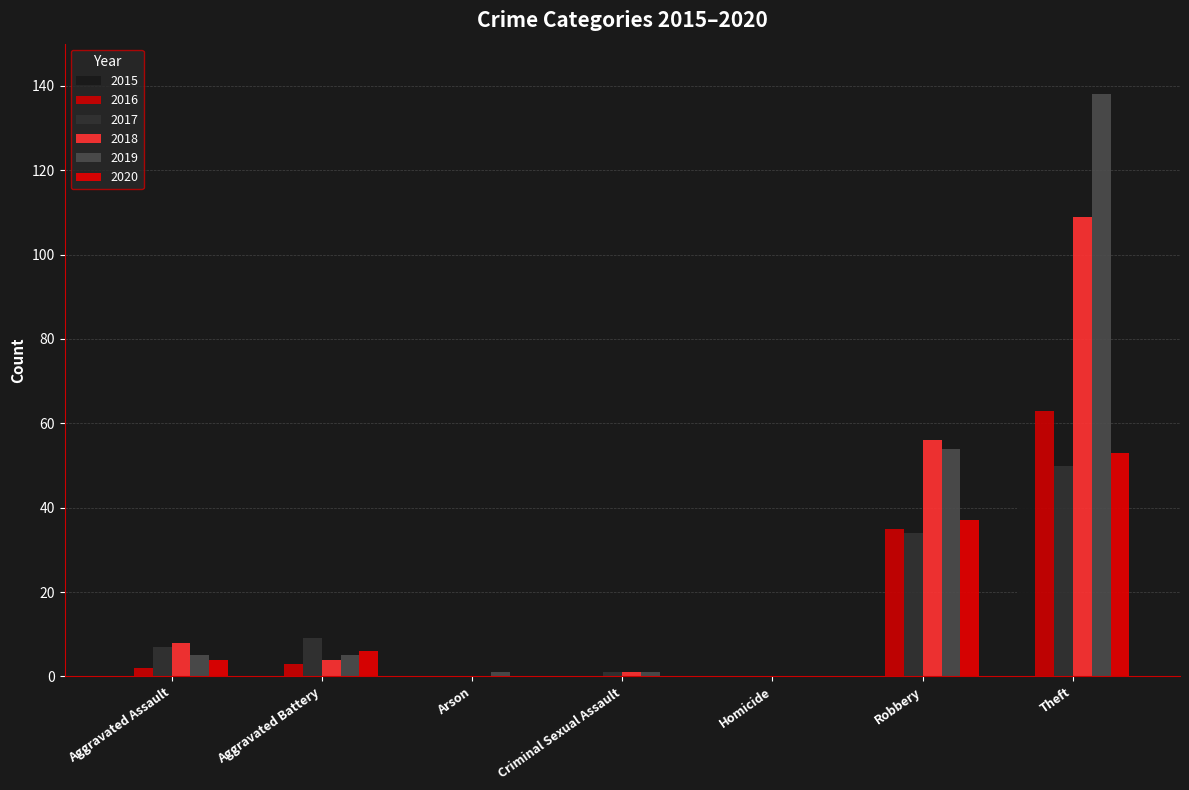

What is the average value of the 2018 series?

25